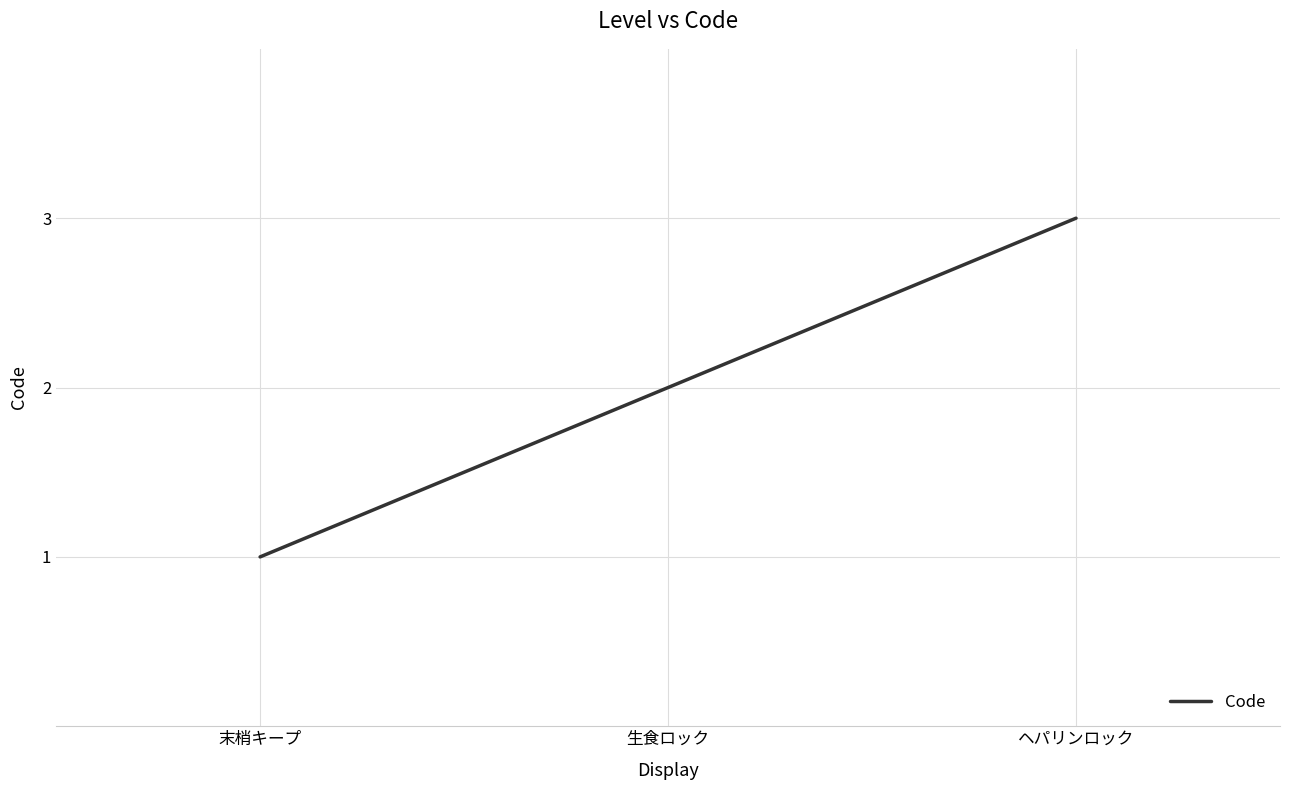

What is the greatest value displayed?

3